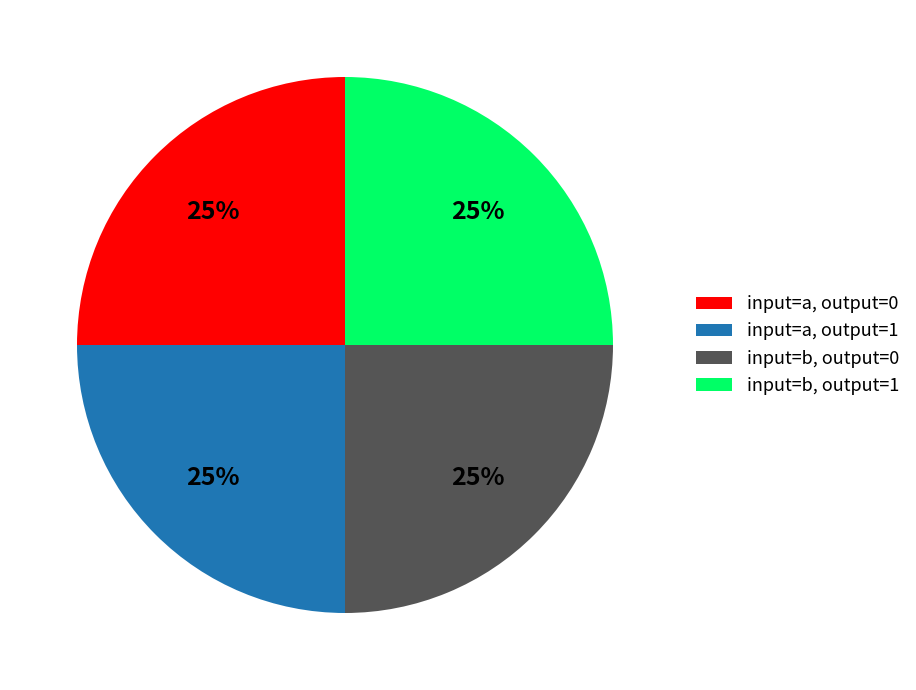

True or false: input=b, output=1 accounts for 25% of the total.

True